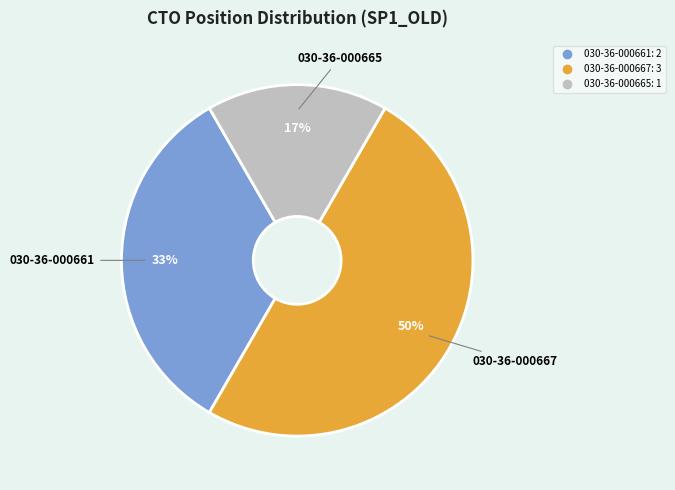

Between 030-36-000667 and 030-36-000661, which is larger?

030-36-000667